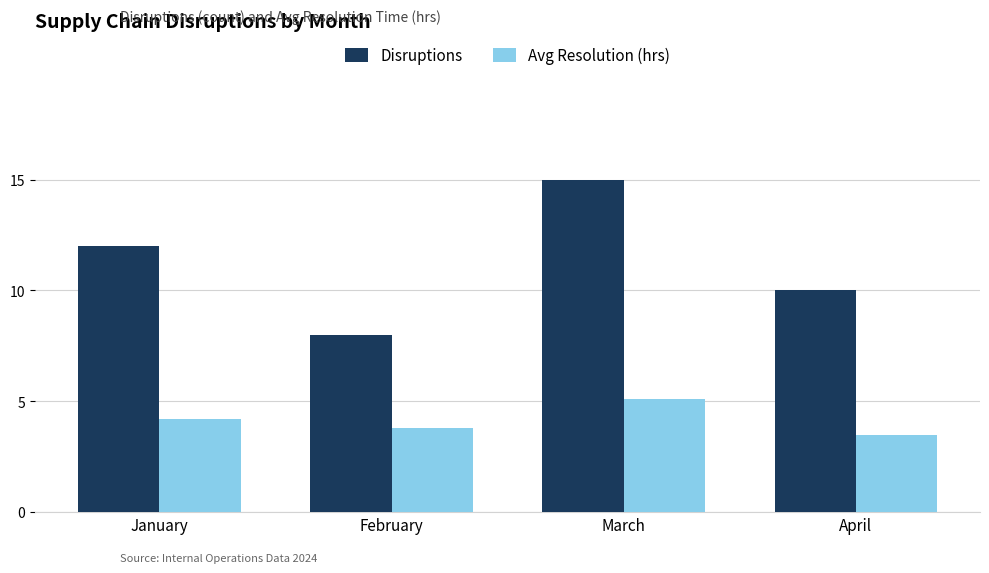

Is the value of Avg Resolution (hrs) at March greater than the value of Disruptions at February?

No